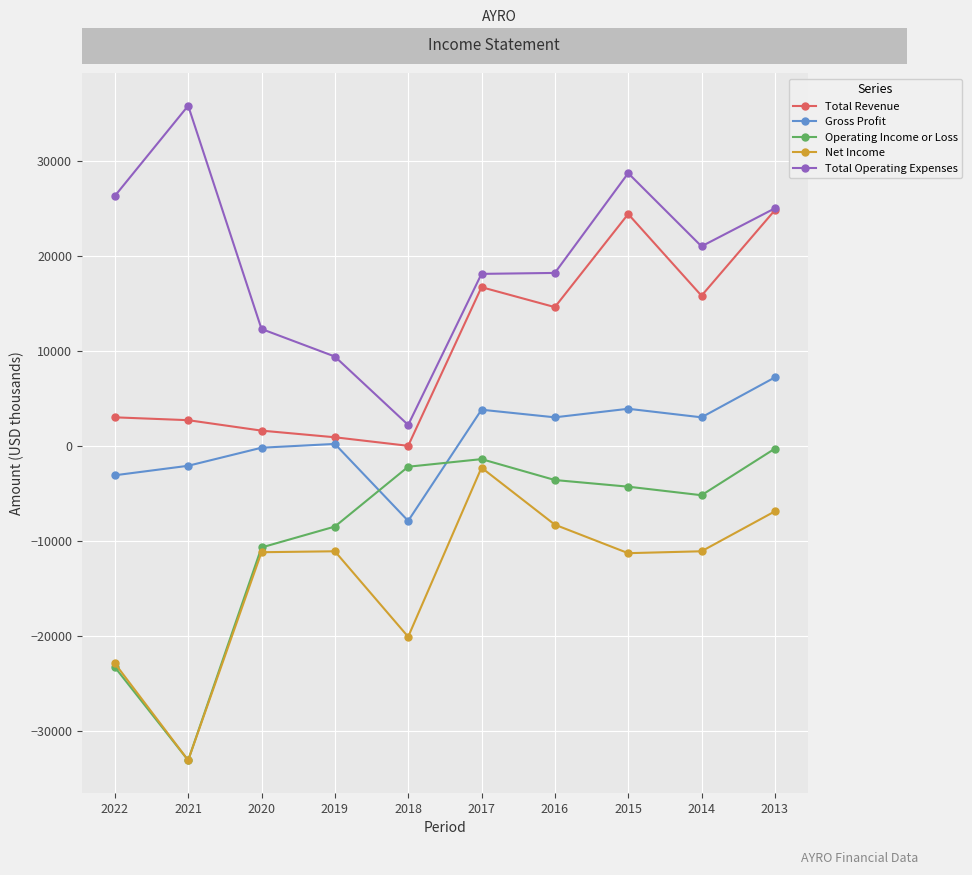

How many interior local valleys does the Net Income series have?

3